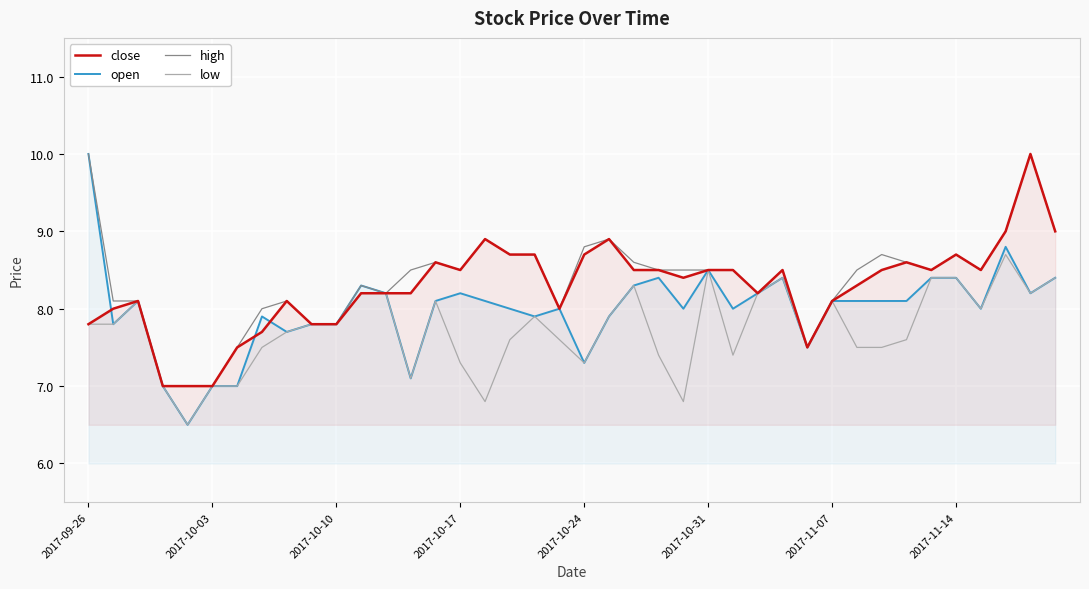

Which series has the widest spread of values?

open